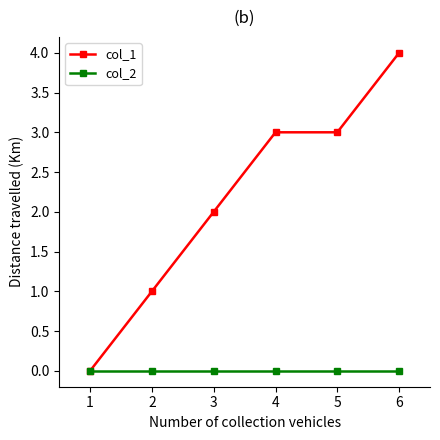

Is the value of col_2 at 2 greater than the value of col_1 at 6?

No